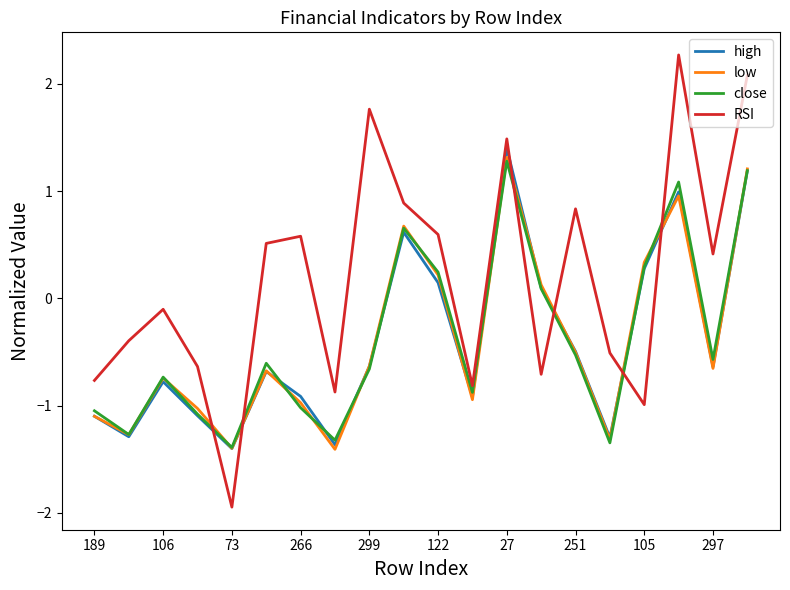

What is the value of the RSI point at the 15th from the left?

0.8